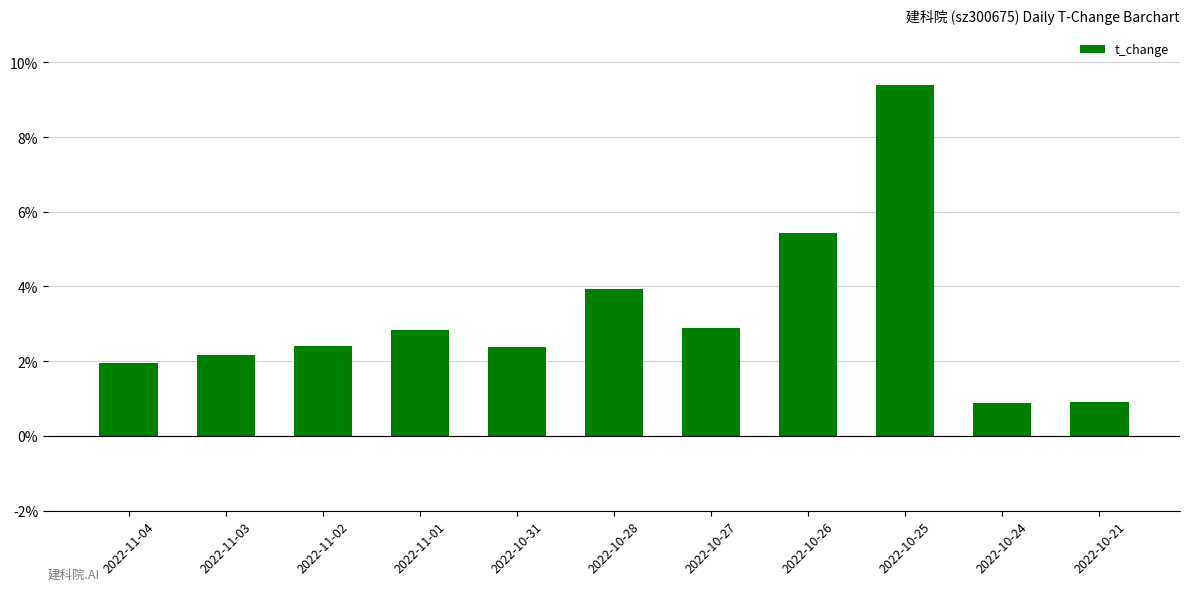

What is the sum of the values at 2022-10-21 and 2022-10-24?

1.8